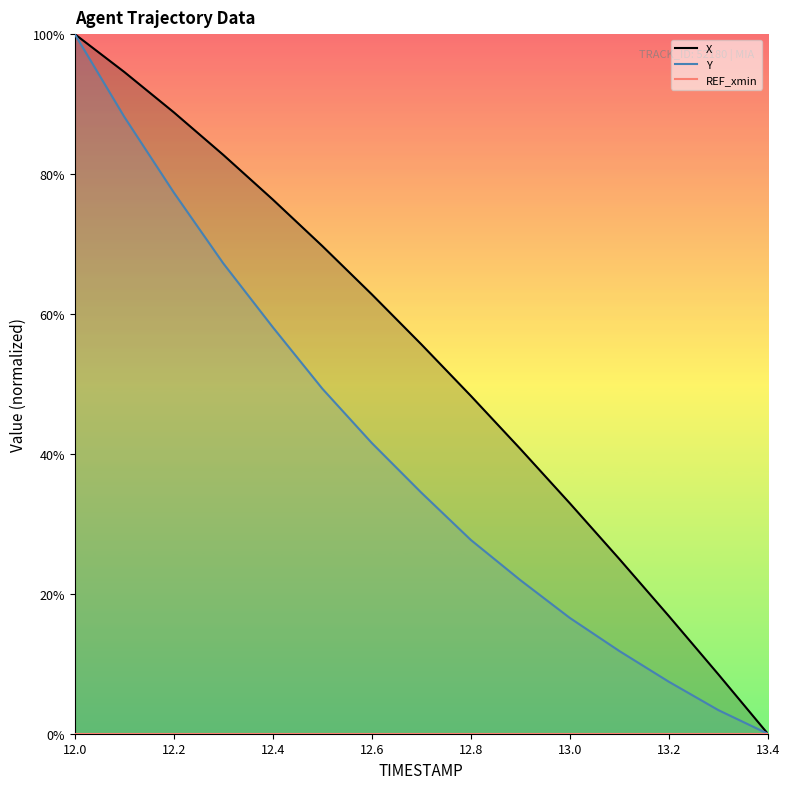

What position from the right is 12.3?

12